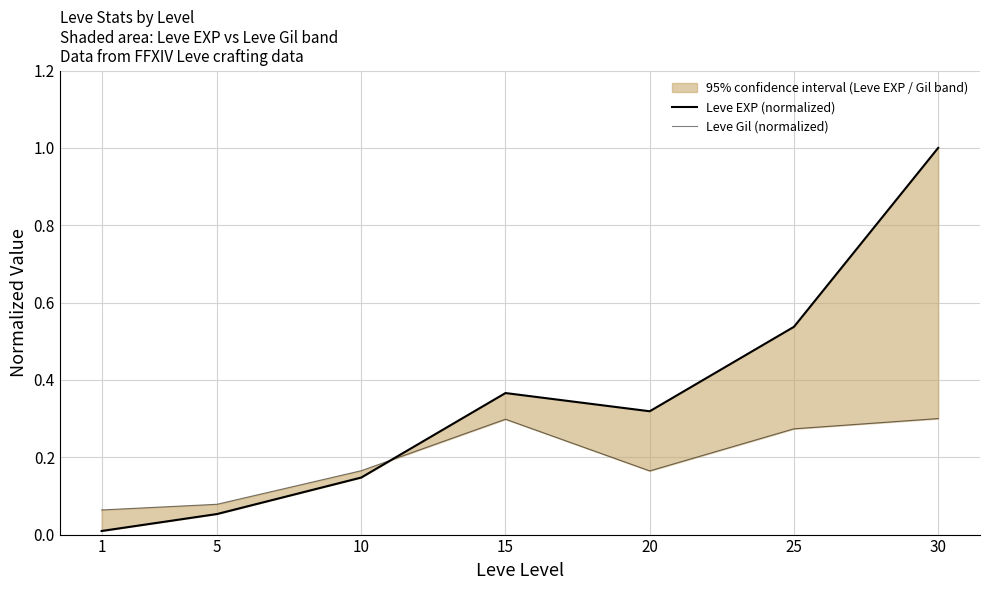

Which series has the largest total across all categories?

Leve EXP (normalized)